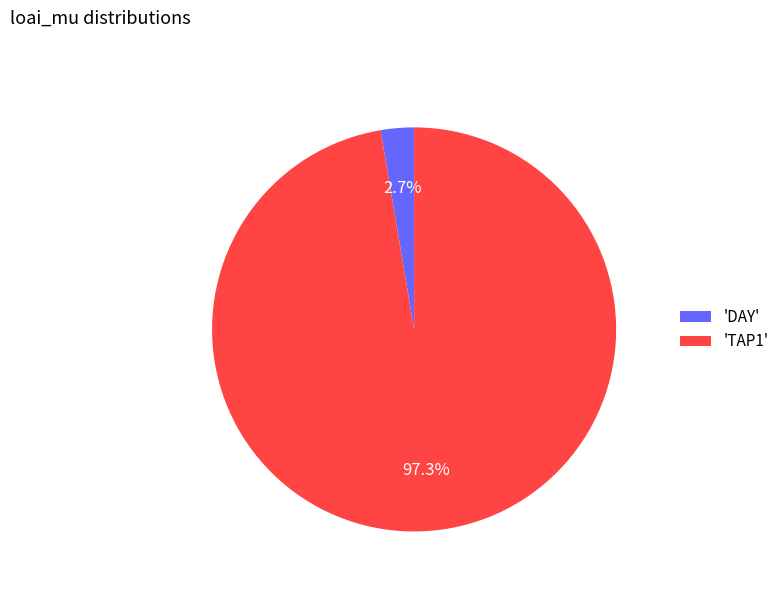

Which has a higher value, 'TAP1' or 'DAY'?

'TAP1'